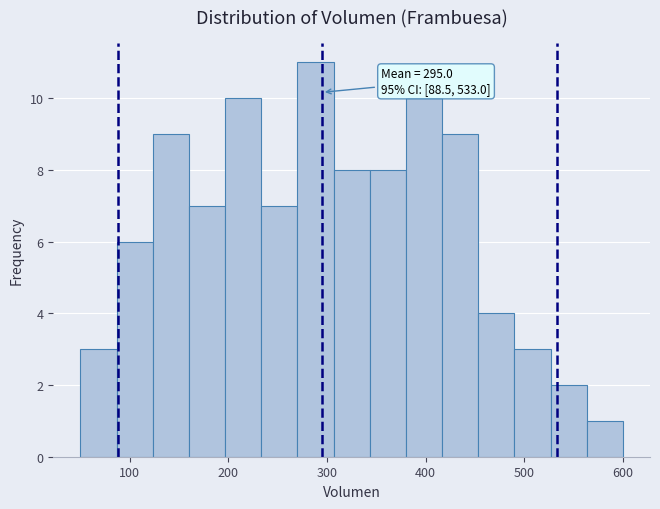

Around what value on the x-axis is the tallest bar? Give the approximate position of its centre, as read against the axis.

290